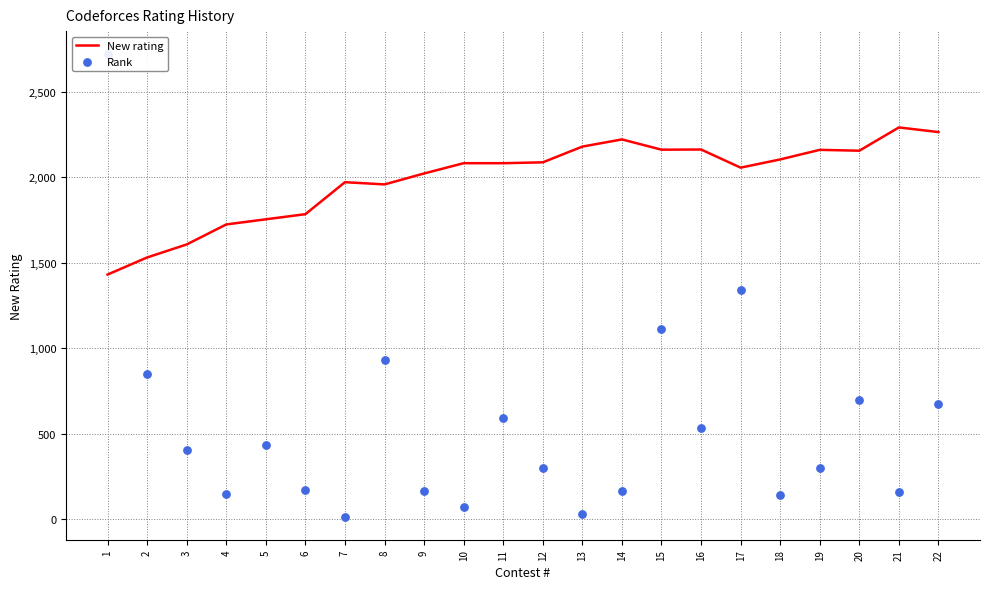

Which series reaches the minimum Y coordinate?

Rank